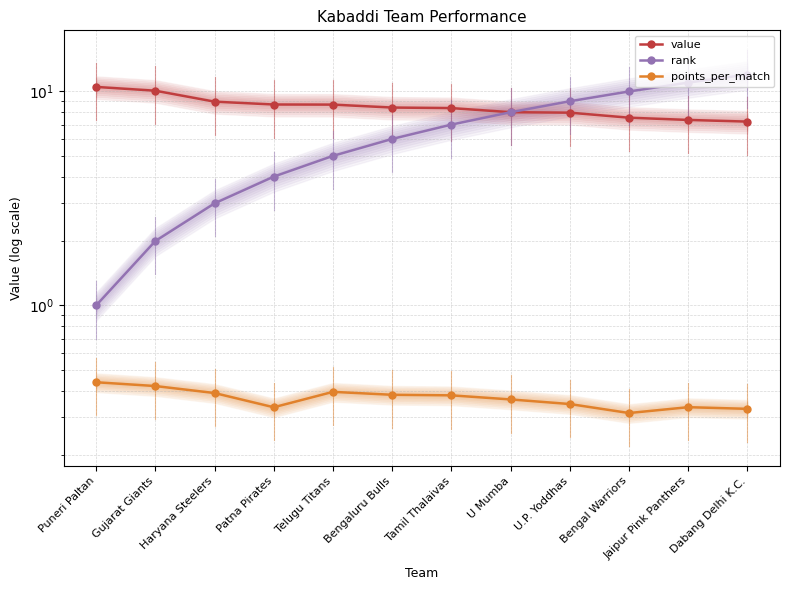

What is the label of the 2nd point from the left?

Gujarat Giants